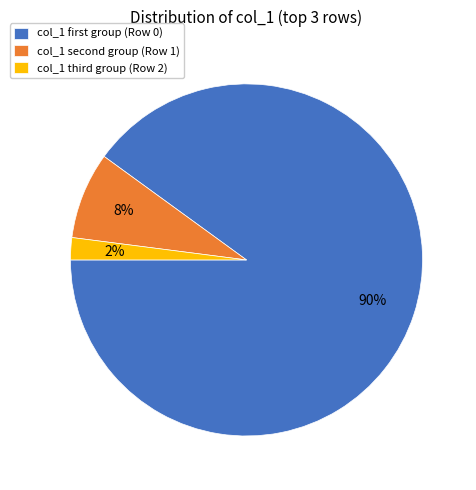

Which slice is the largest?

col_1 first group (Row 0)